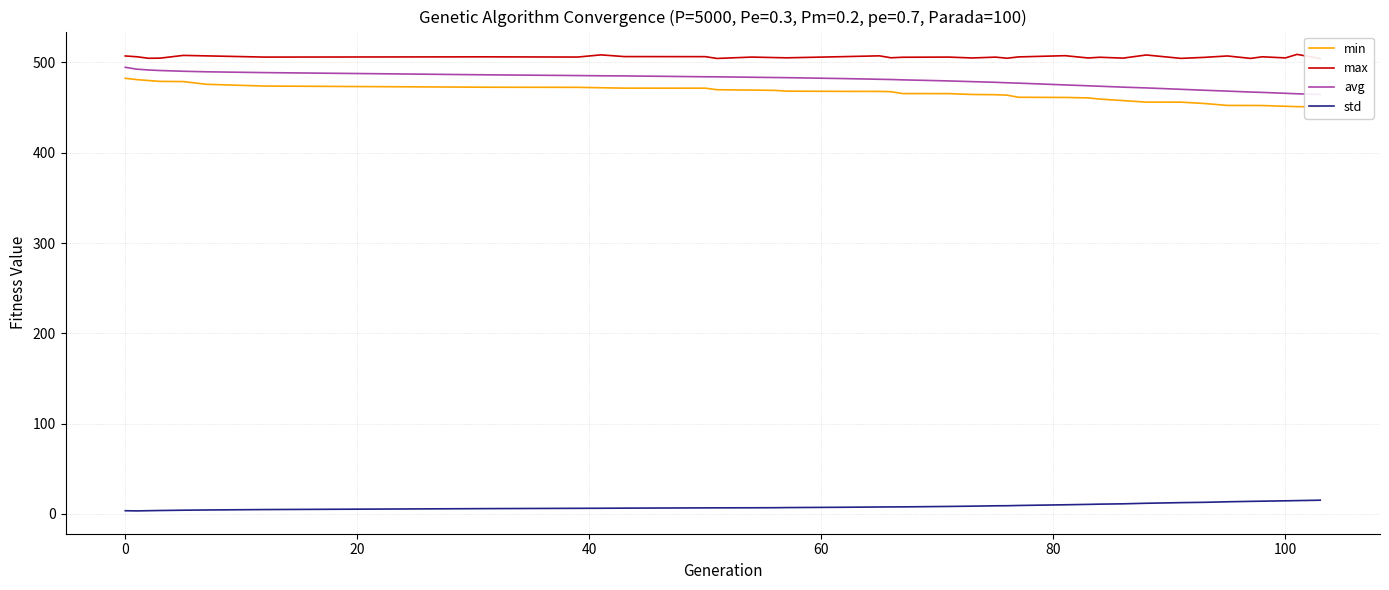

True or false: avg and std intersect in this chart.

False